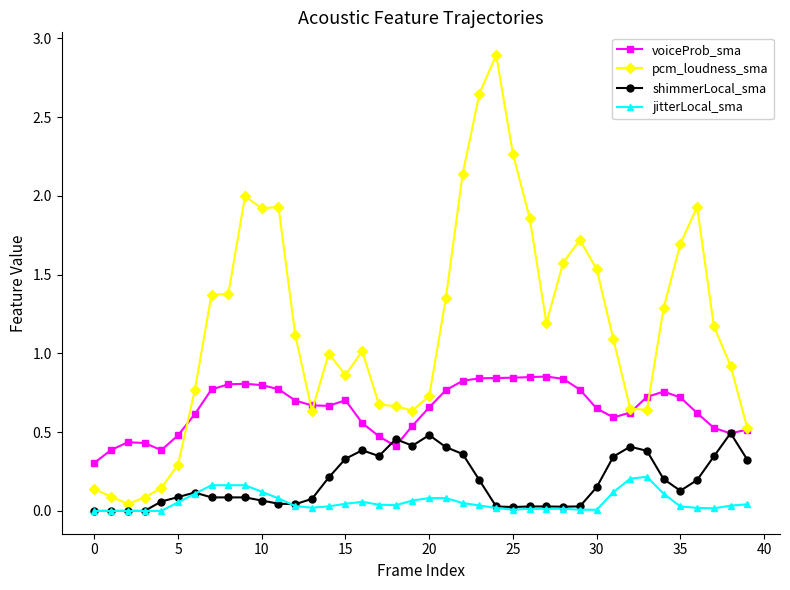

In pcm_loudness_sma, how many points are higher than both neighbors (excluding endpoints)?

7